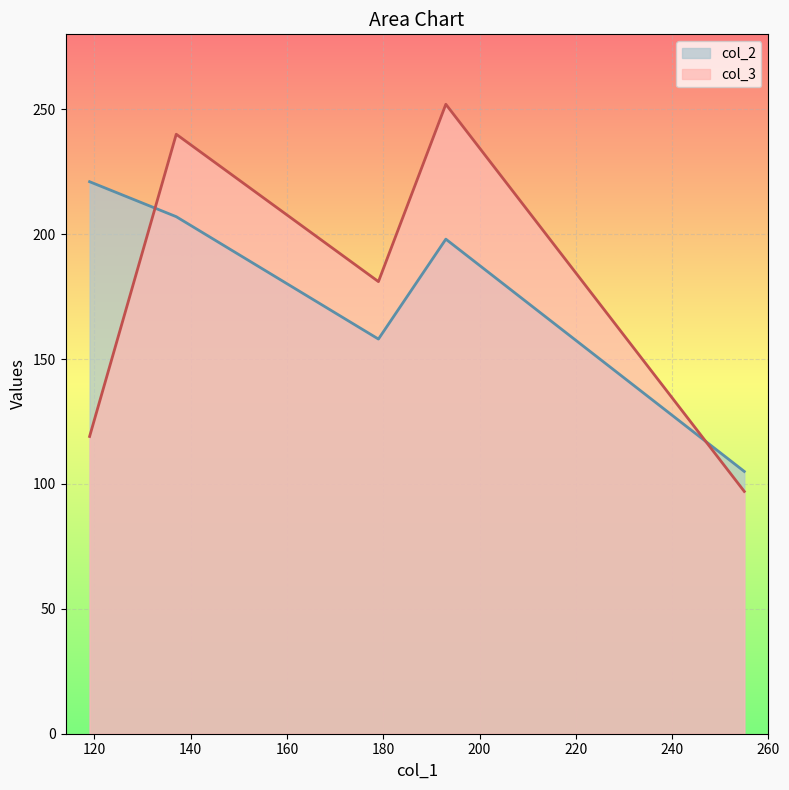

At which category does col_2 reach its first local peak?

193